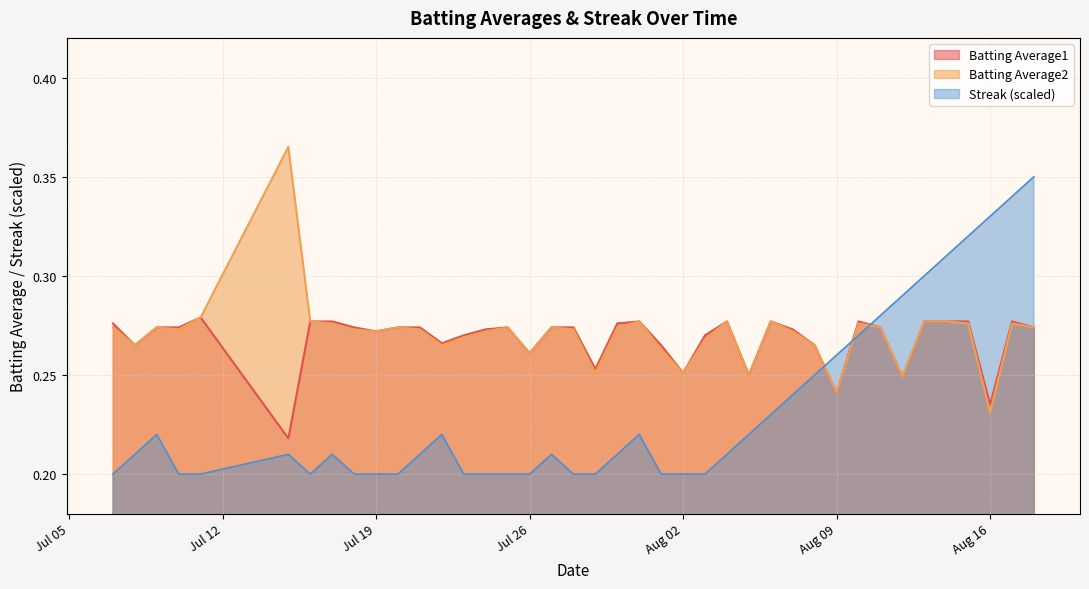

Rank the series by their maximum value, from highest to lowest.

Batting Average2, Streak (scaled), Batting Average1